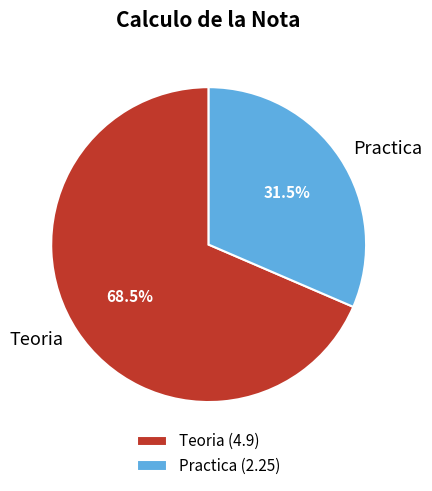

What percentage is NOT represented by Practica?

68.5%